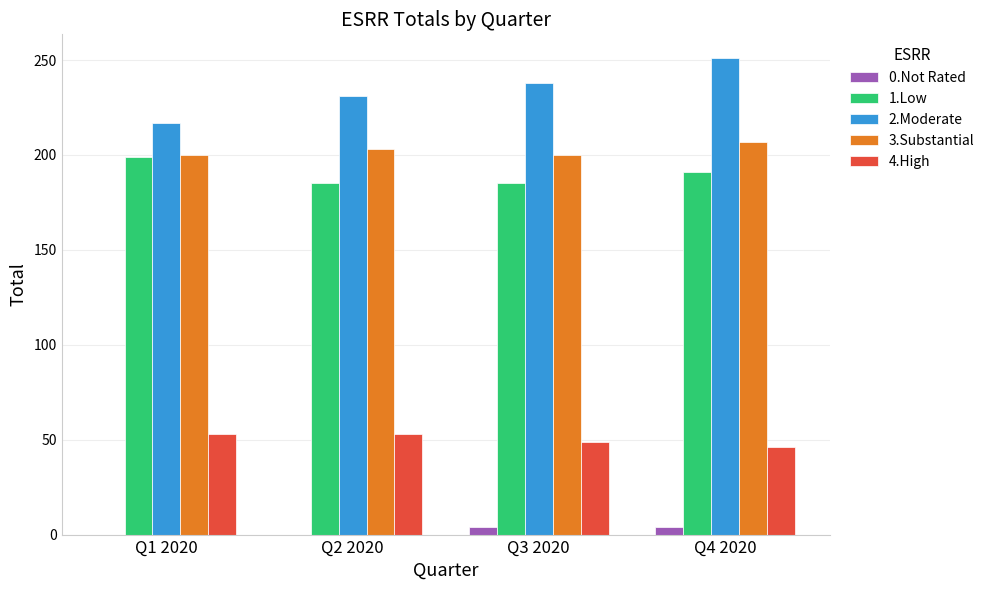

True or false: 4.High has a value of 53 at Q2 2020.

True